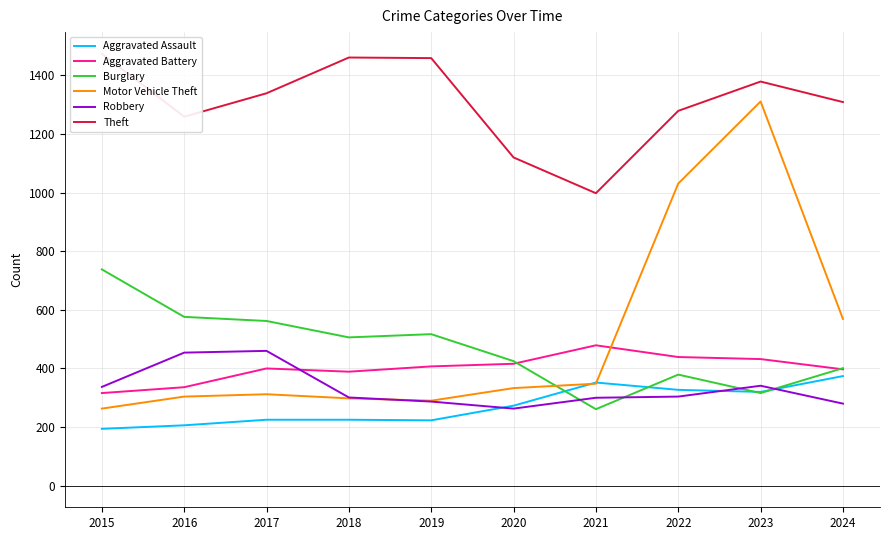

What are all the series names shown in the legend?

Aggravated Assault, Aggravated Battery, Burglary, Motor Vehicle Theft, Robbery, Theft